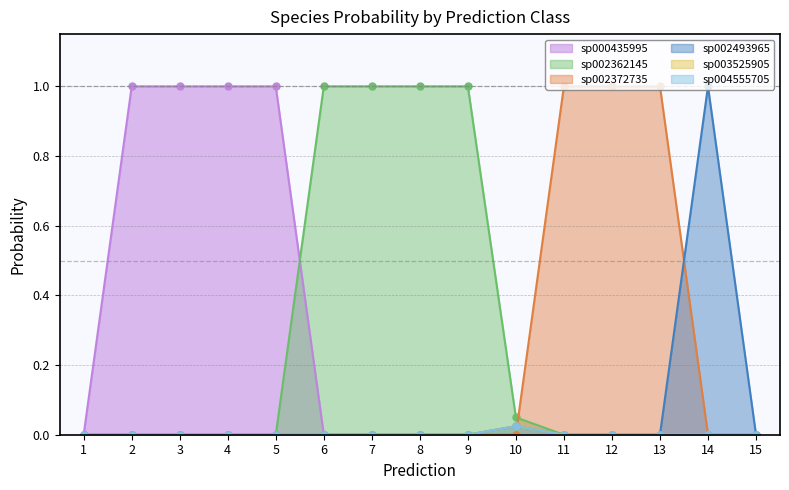

Rank the categories by s__CAG-110 sp003525905 value from highest to lowest.

10, 1, 2, 3, 4, 5, 6, 7, 8, 9, 11, 12, 13, 14, 15